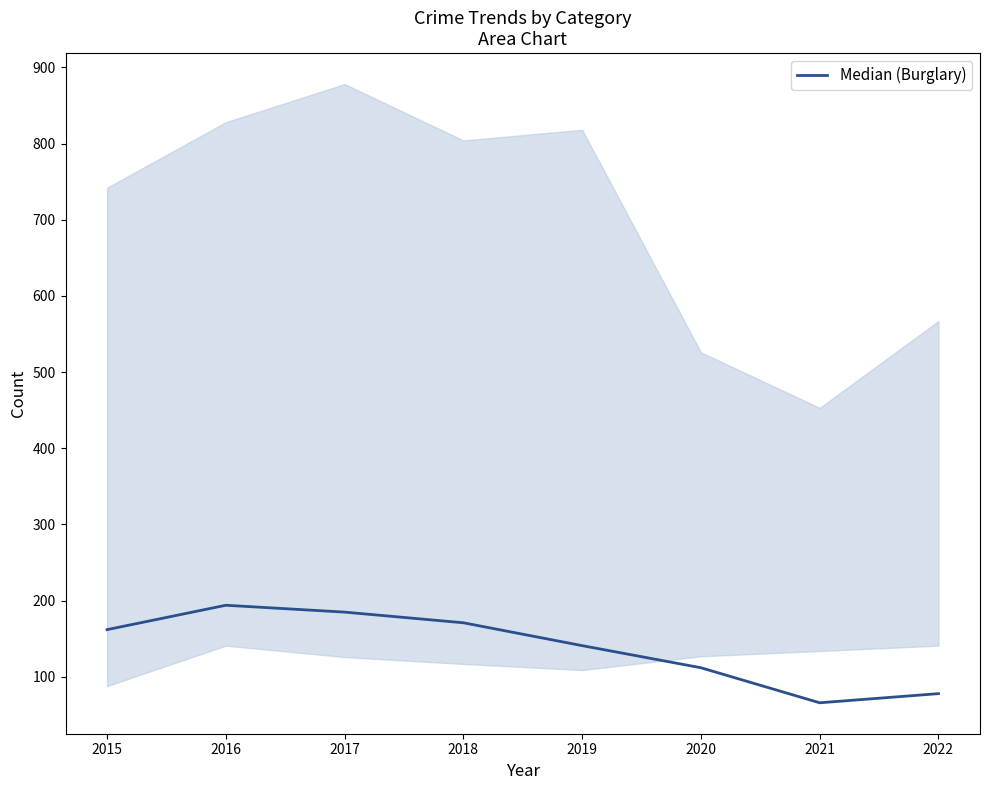

Where is the first local maximum?

2016